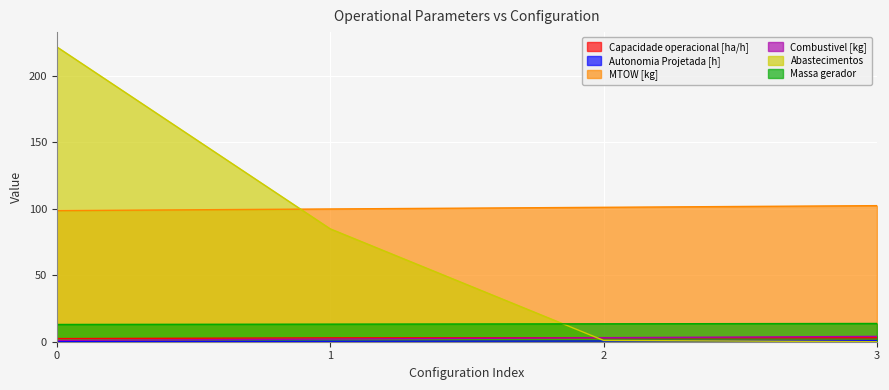

True or false: MTOW [kg] has more than 0 interior local peaks.

False